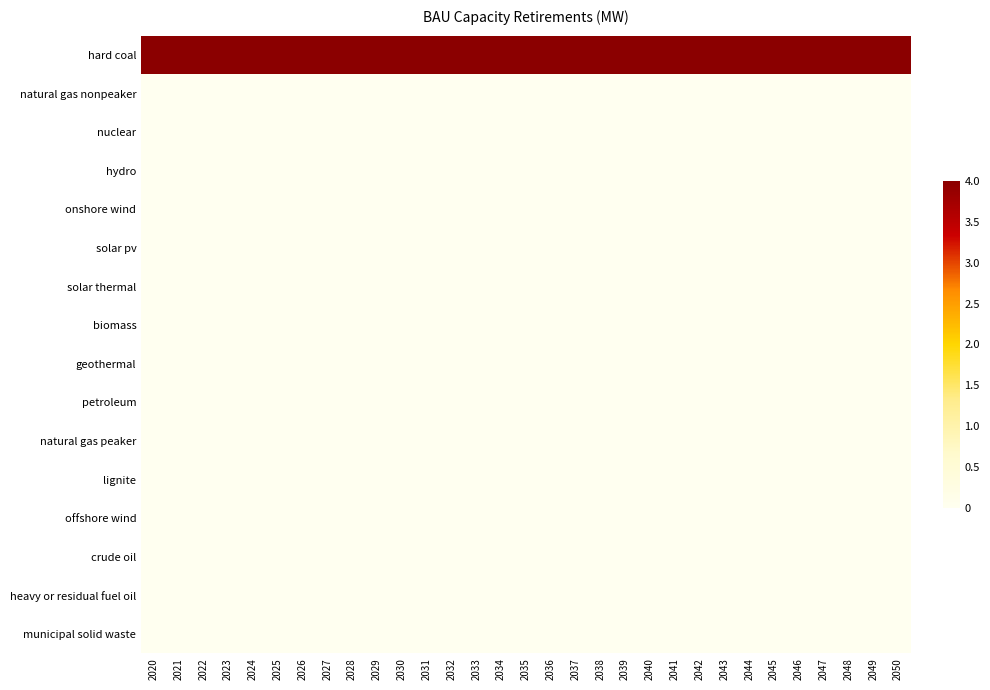

What is the spread (max minus min) of values at 2025?

4